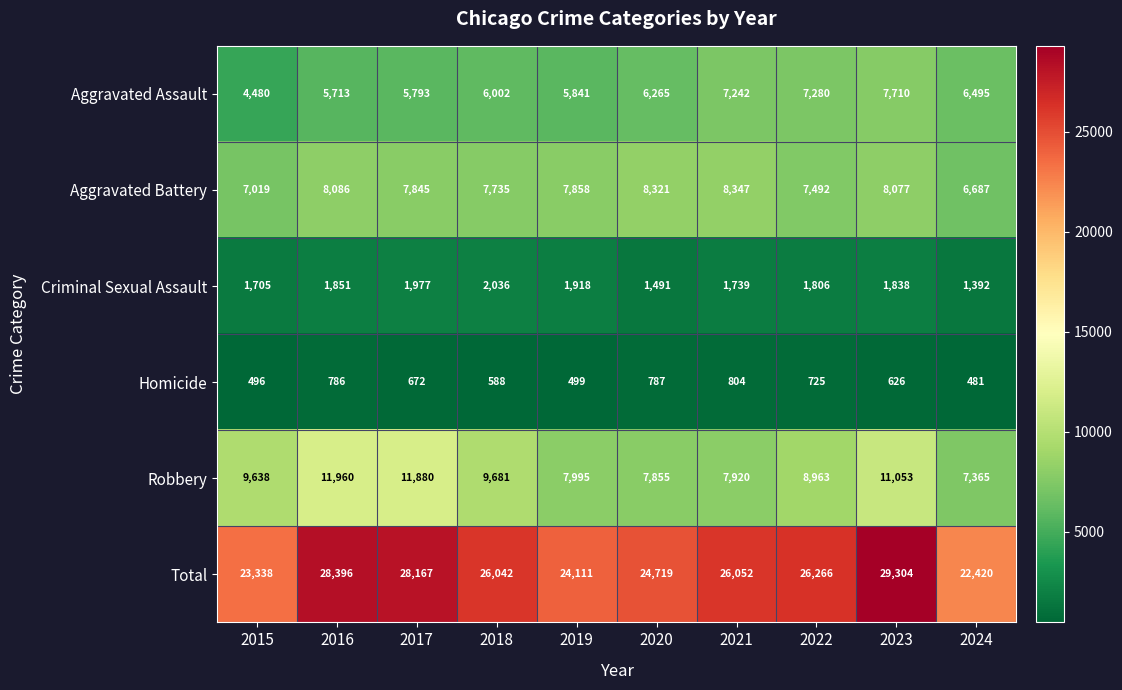

At which category is the sum across all series the highest?

2023